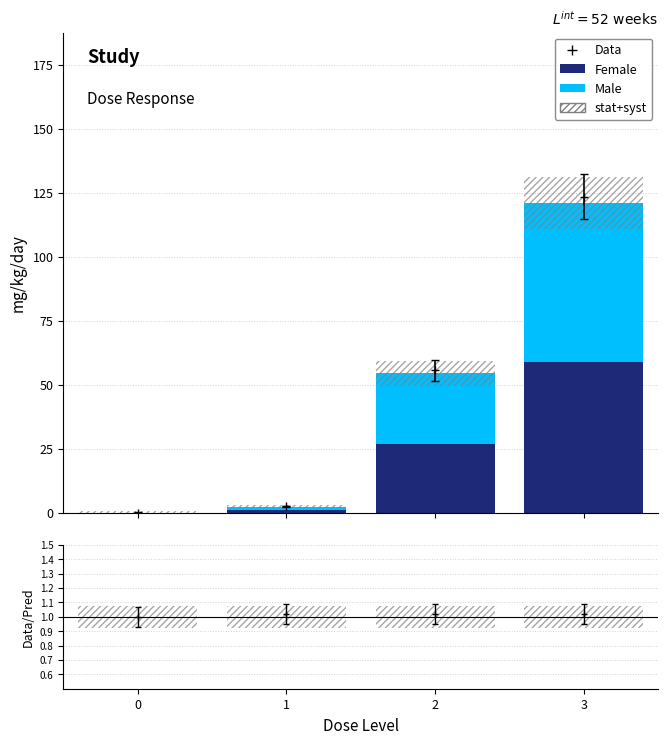

Which series changed the most between 0 and 3?

Male